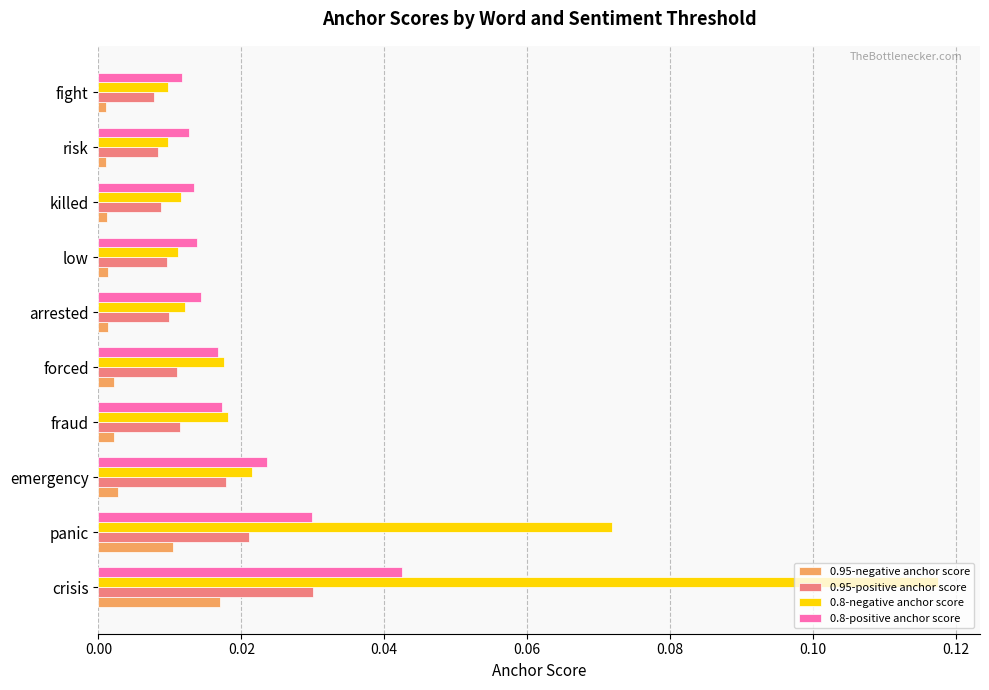

At which category is the sum across all series the highest?

crisis